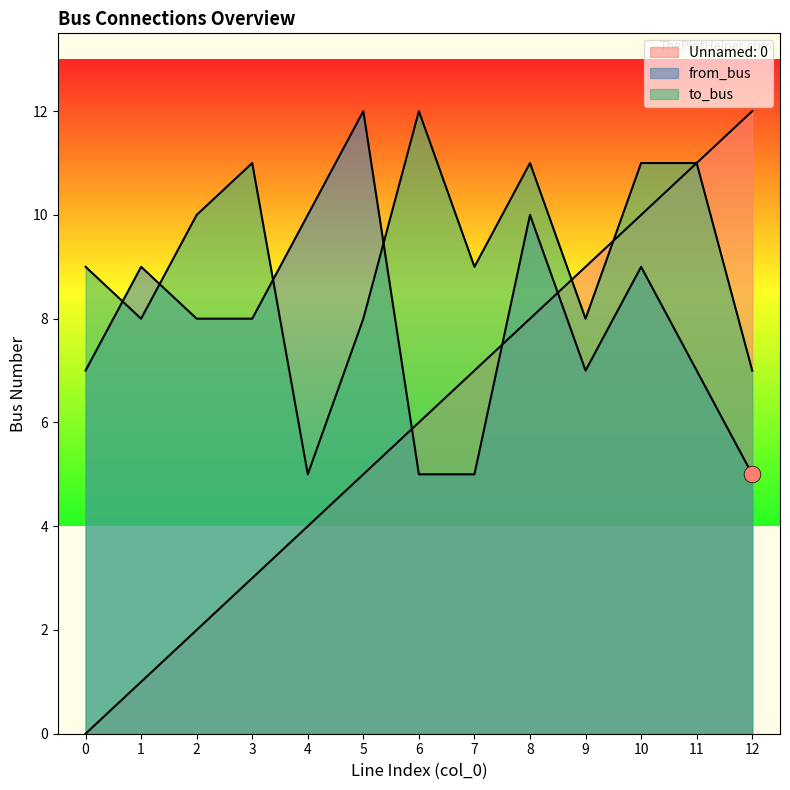

Reading left to right, extract all data points from this chart.

Unnamed: 0: 0=0	1=1	2=2	3=3	4=4	5=5	6=6	7=7	8=8	9=9	10=10	11=11	12=12
from_bus: 0=7	1=9	2=8	3=8	4=10	5=12	6=5	7=5	8=10	9=7	10=9	11=7	12=5
to_bus: 0=9	1=8	2=10	3=11	4=5	5=8	6=12	7=9	8=11	9=8	10=11	11=11	12=7